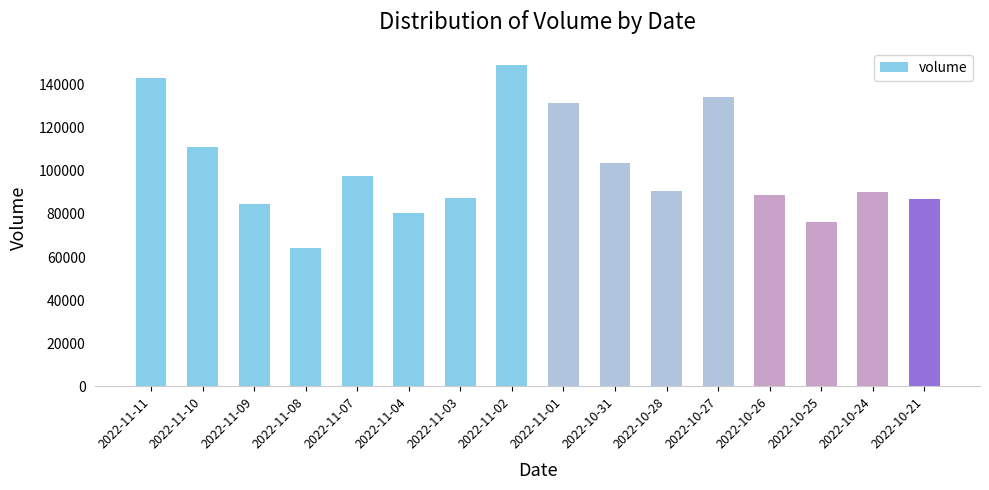

Which label corresponds to the smallest value in the chart?

2022-11-08